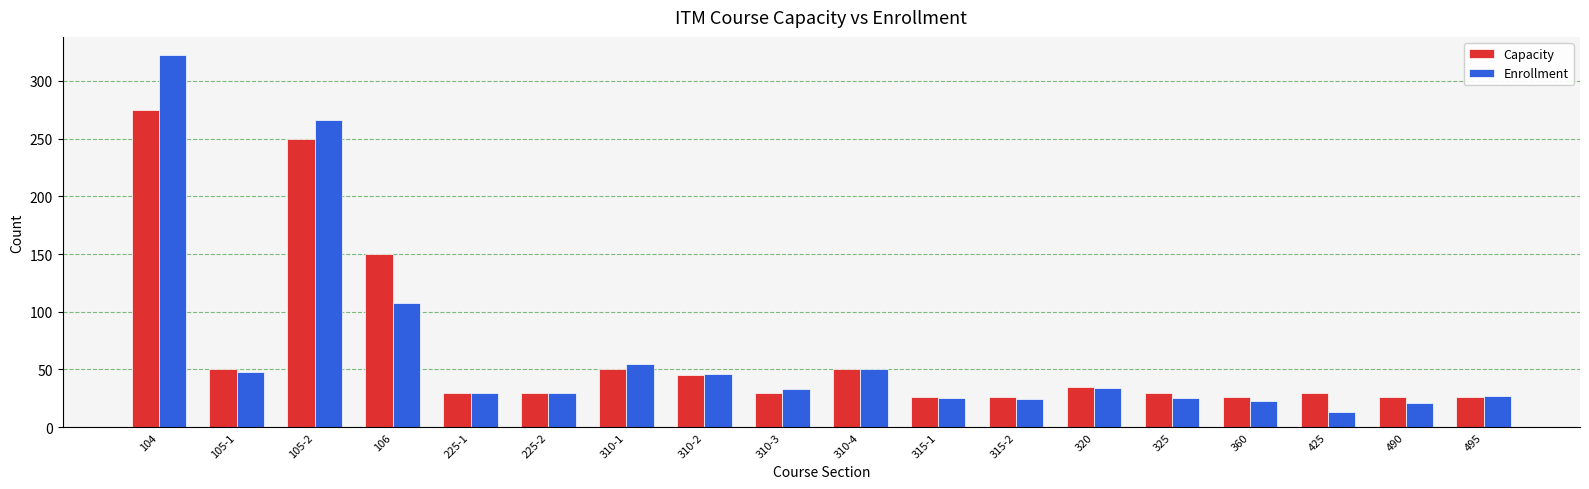

What is the average value of the Enrollment series?

66